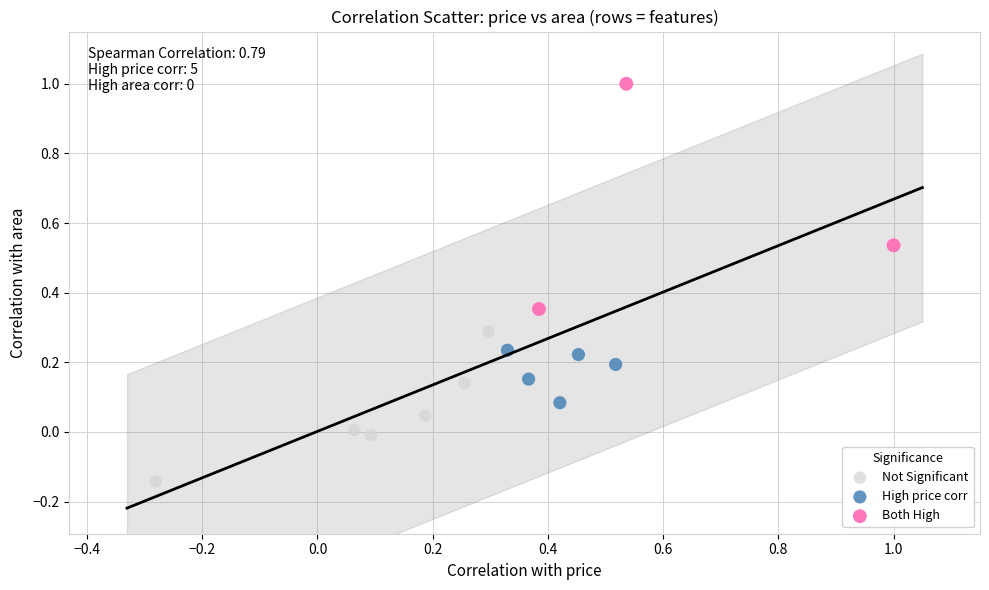

What are all the series names shown in the legend?

Not Significant, High price corr, Both High